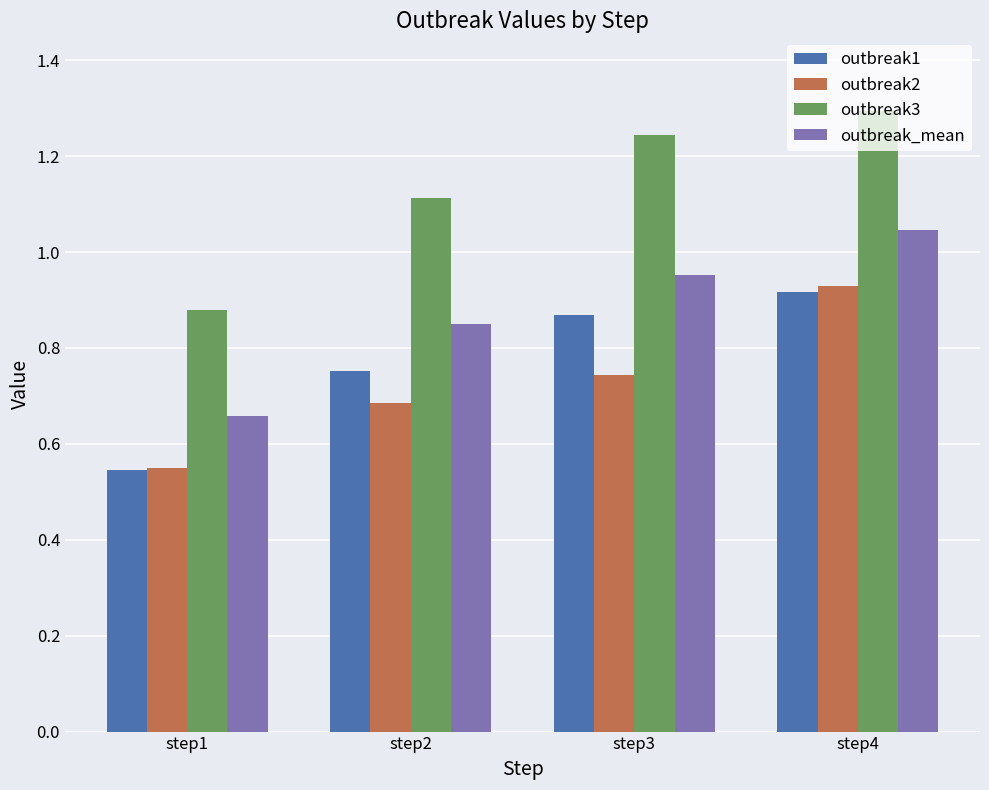

Are the bars horizontal?

No